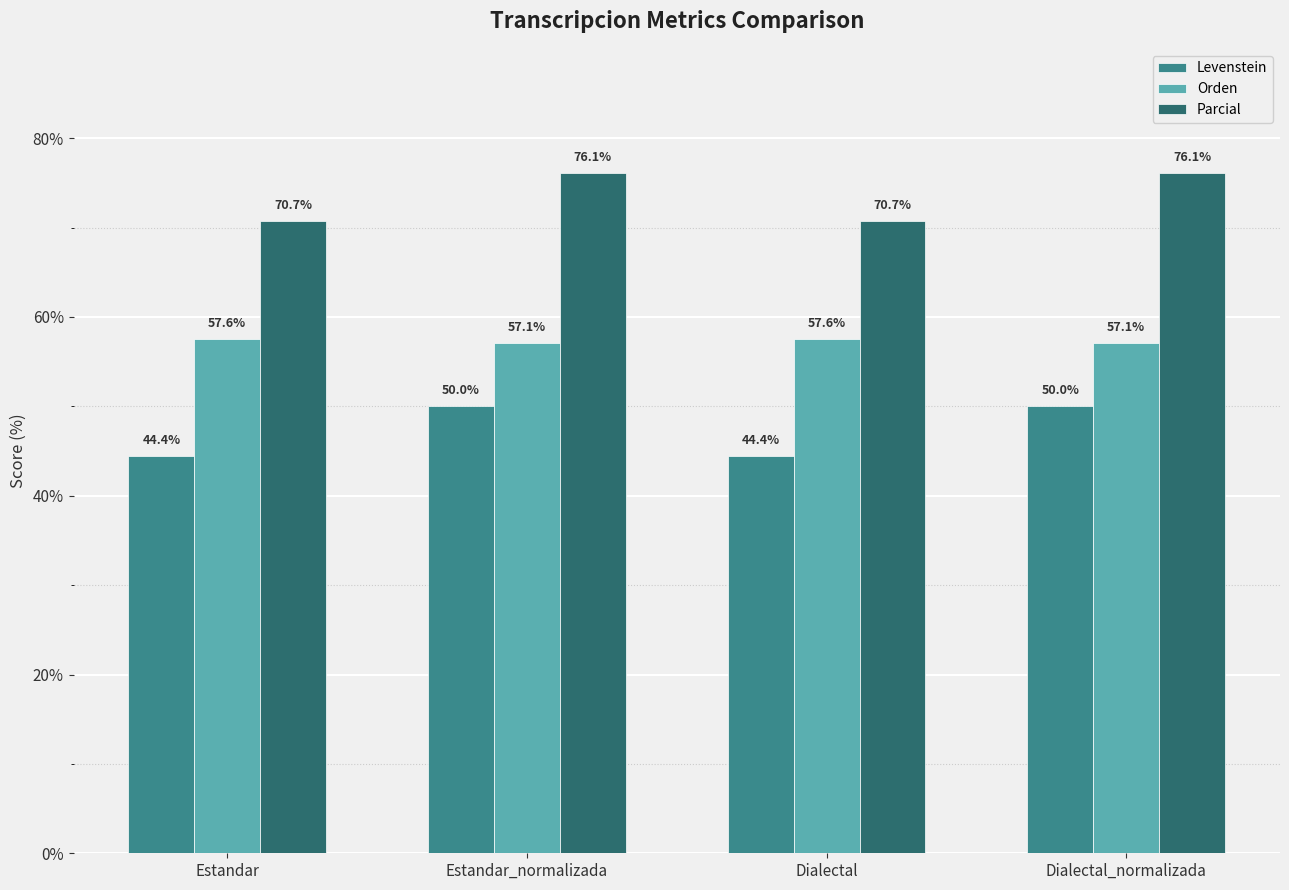

Where does the Parcial series first go above 76?

Estandar_normalizada